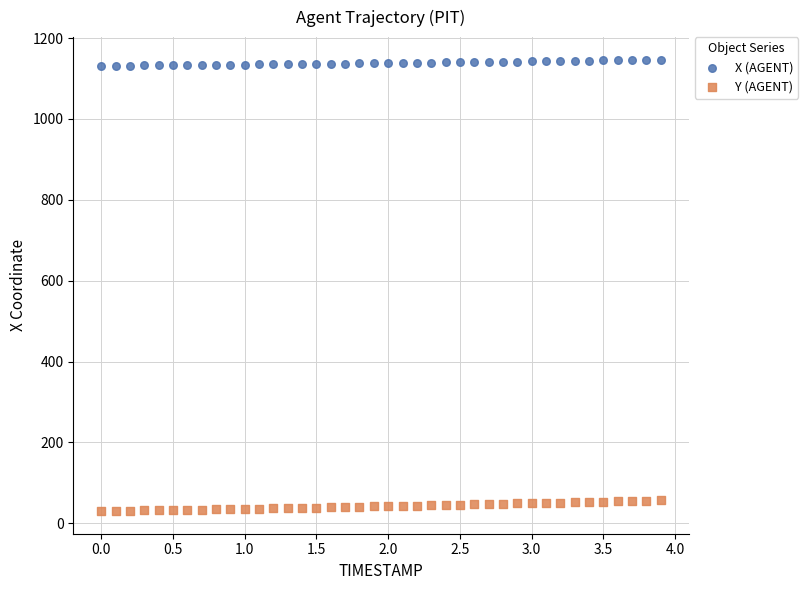

Which series contains the highest Y value?

X (AGENT)